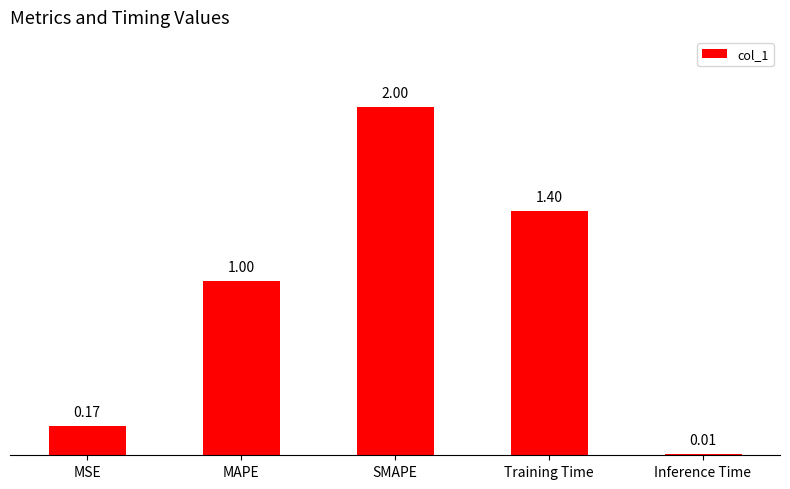

What is the change in value from SMAPE to Training Time?

-0.6